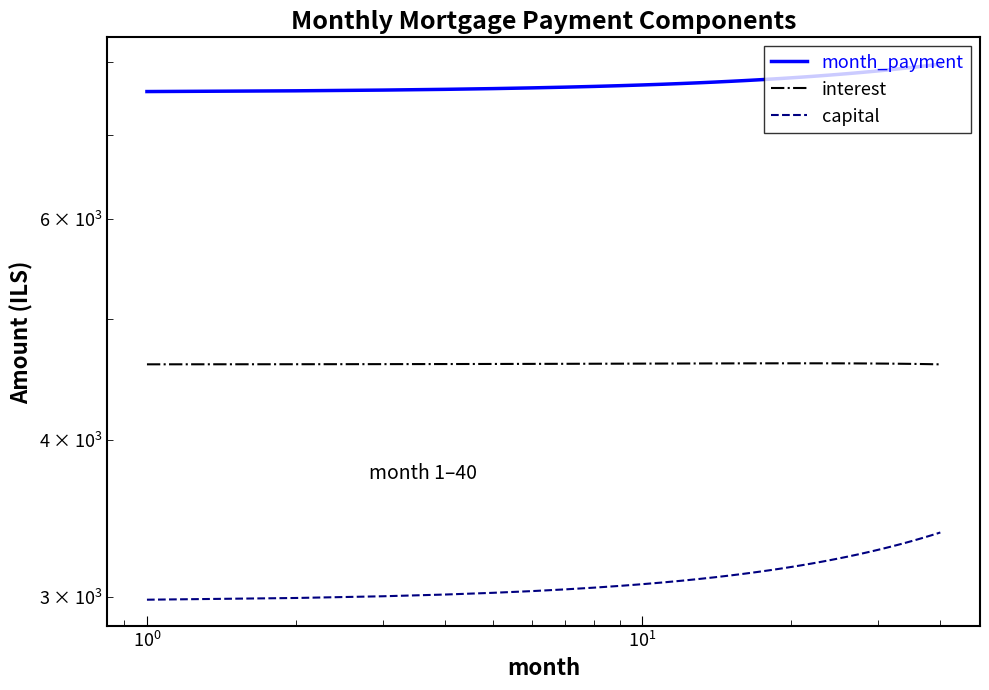

At how many categories does at least one series exceed 7056?

40